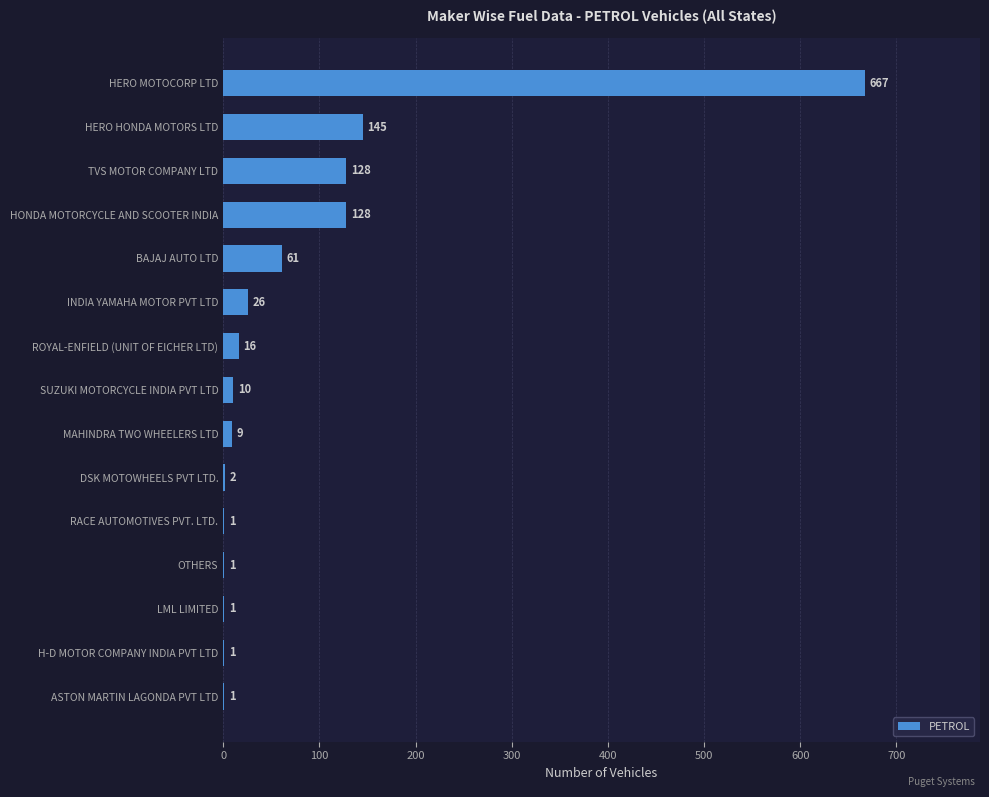

Between ROYAL-ENFIELD (UNIT OF EICHER LTD) and MAHINDRA TWO WHEELERS LTD, which is larger?

ROYAL-ENFIELD (UNIT OF EICHER LTD)